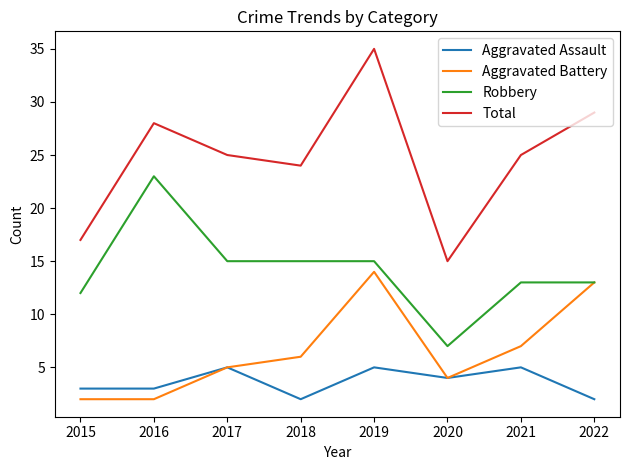

Which series has the largest total across all categories?

Total